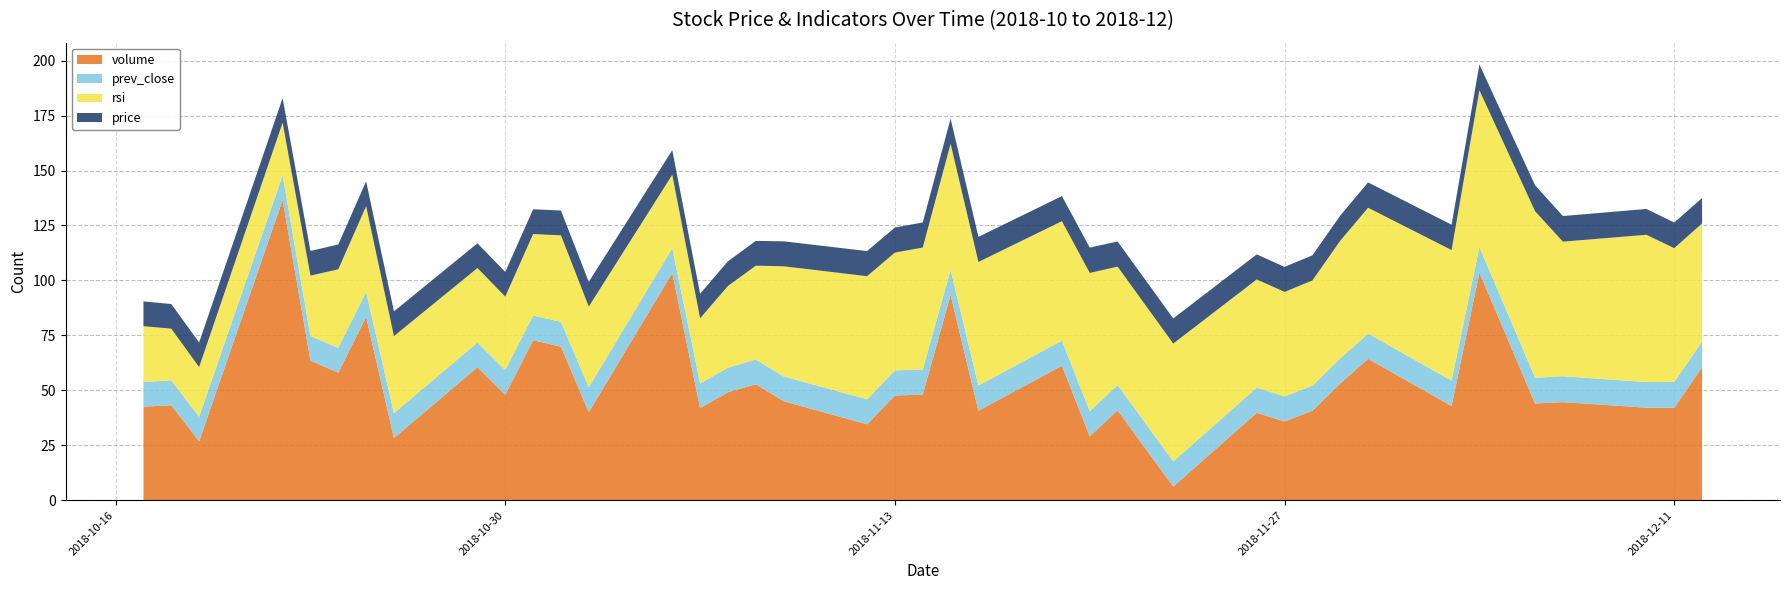

Reading left to right, extract all data points from this chart.

price: 11.2	11.3	11.2	11.2	11.2	11.2	11.3	11.3	11.3	11.2	11.2	11.3	11.3	11.3	11.2	11.2	11.2	11.3	11.3	11.4	11.4	11.4	11.4	11.4	11.4	11.5	11.4	11.4	11.4	11.4	11.4	11.5	11.5	11.5	11.7	11.8	11.6	11.8	11.7	11.6
prev_close: 11.2	11.2	11.3	11.2	11.2	11.2	11.2	11.3	11.3	11.3	11.2	11.2	11.3	11.3	11.3	11.2	11.2	11.2	11.3	11.3	11.4	11.4	11.4	11.4	11.4	11.4	11.5	11.4	11.4	11.4	11.4	11.4	11.5	11.5	11.5	11.7	11.8	11.6	11.8	11.7
rsi: 19.2	25.4	23.6	22.6	23.9	27.5	35.8	39.0	35.0	33.9	33.4	37.0	39.4	36.7	33.4	29.6	37.1	42.7	50.1	56.0	53.6	55.4	57.4	56.2	54.3	62.9	53.9	53.6	49.2	47.5	47.9	53.5	57.2	59.4	71.4	75.7	61.2	67.0	60.8	53.7
volume: 50654.0	42613.0	43251.0	26834.0	136624.0	63522.0	58092.0	83466.0	28321.0	60533.0	47985.0	72825.0	69892.0	40079.0	103400.0	41941.0	49191.0	52801.0	45082.0	34578.0	47663.0	48127.0	93388.0	40765.0	61218.0	29085.0	40901.0	6265.0	39818.0	35884.0	40769.0	53158.0	64371.0	42912.0	103589.0	44026.0	44649.0	42145.0	42096.0	60520.0